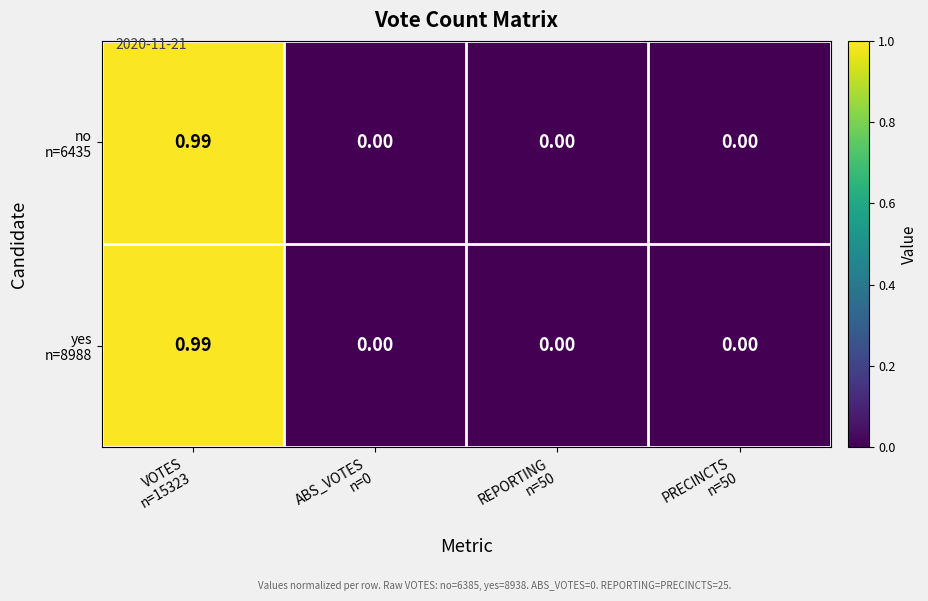

At which category is the sum across all series the highest?

VOTES
n=15323